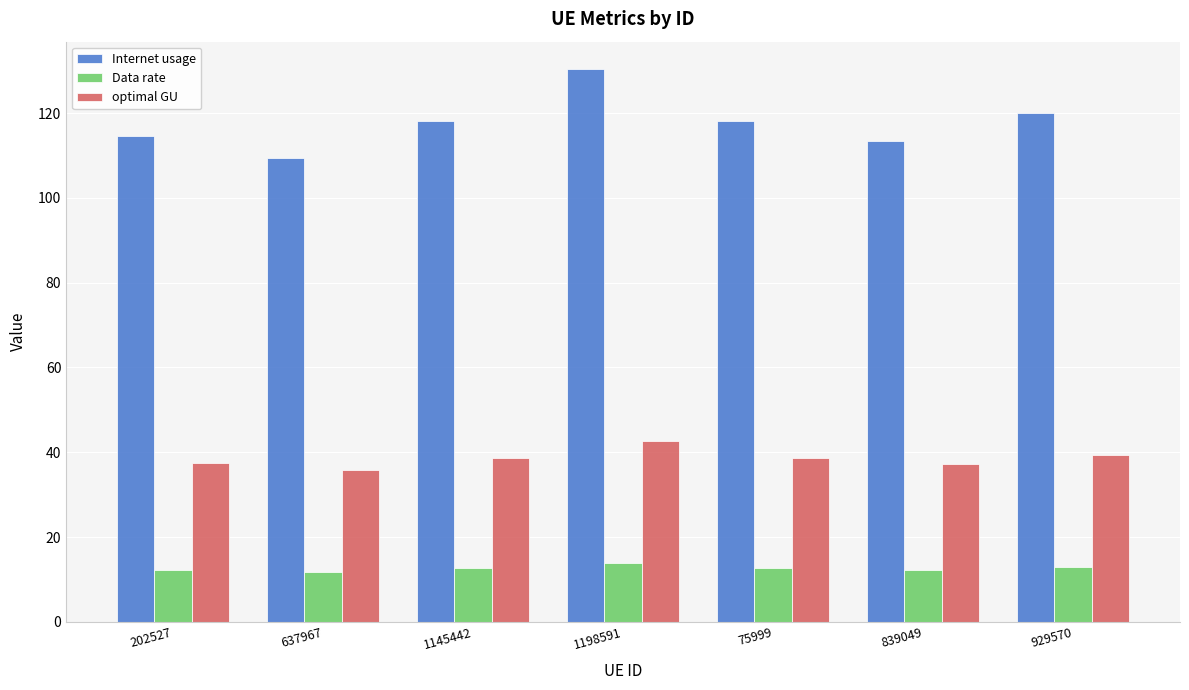

What is the maximum value shown in the chart?

130.4